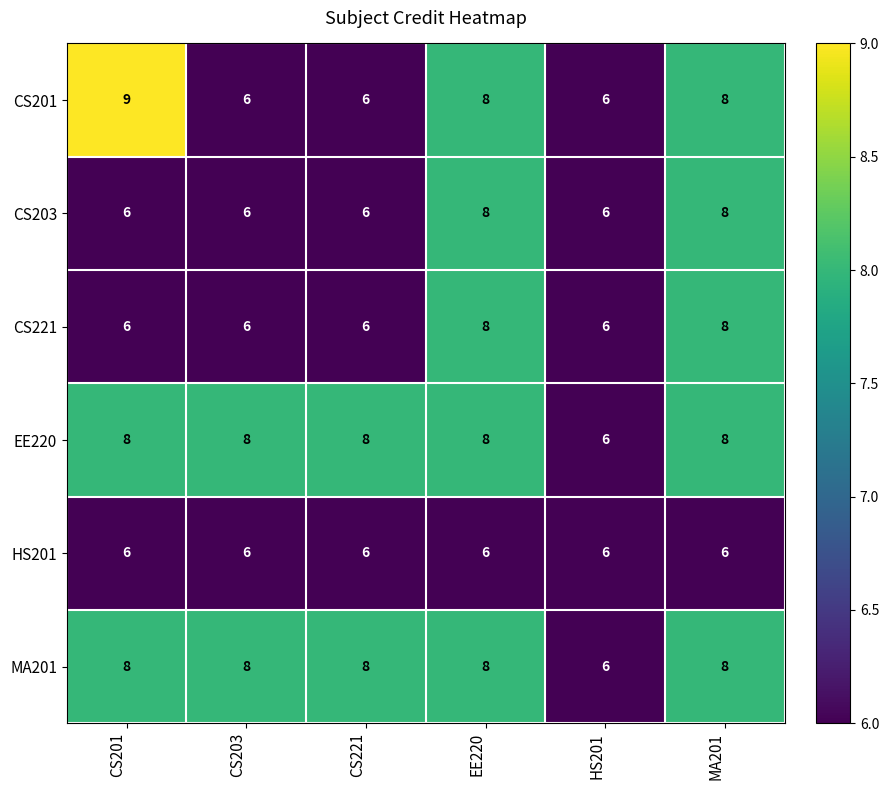

What is the minimum value shown in the chart?

6